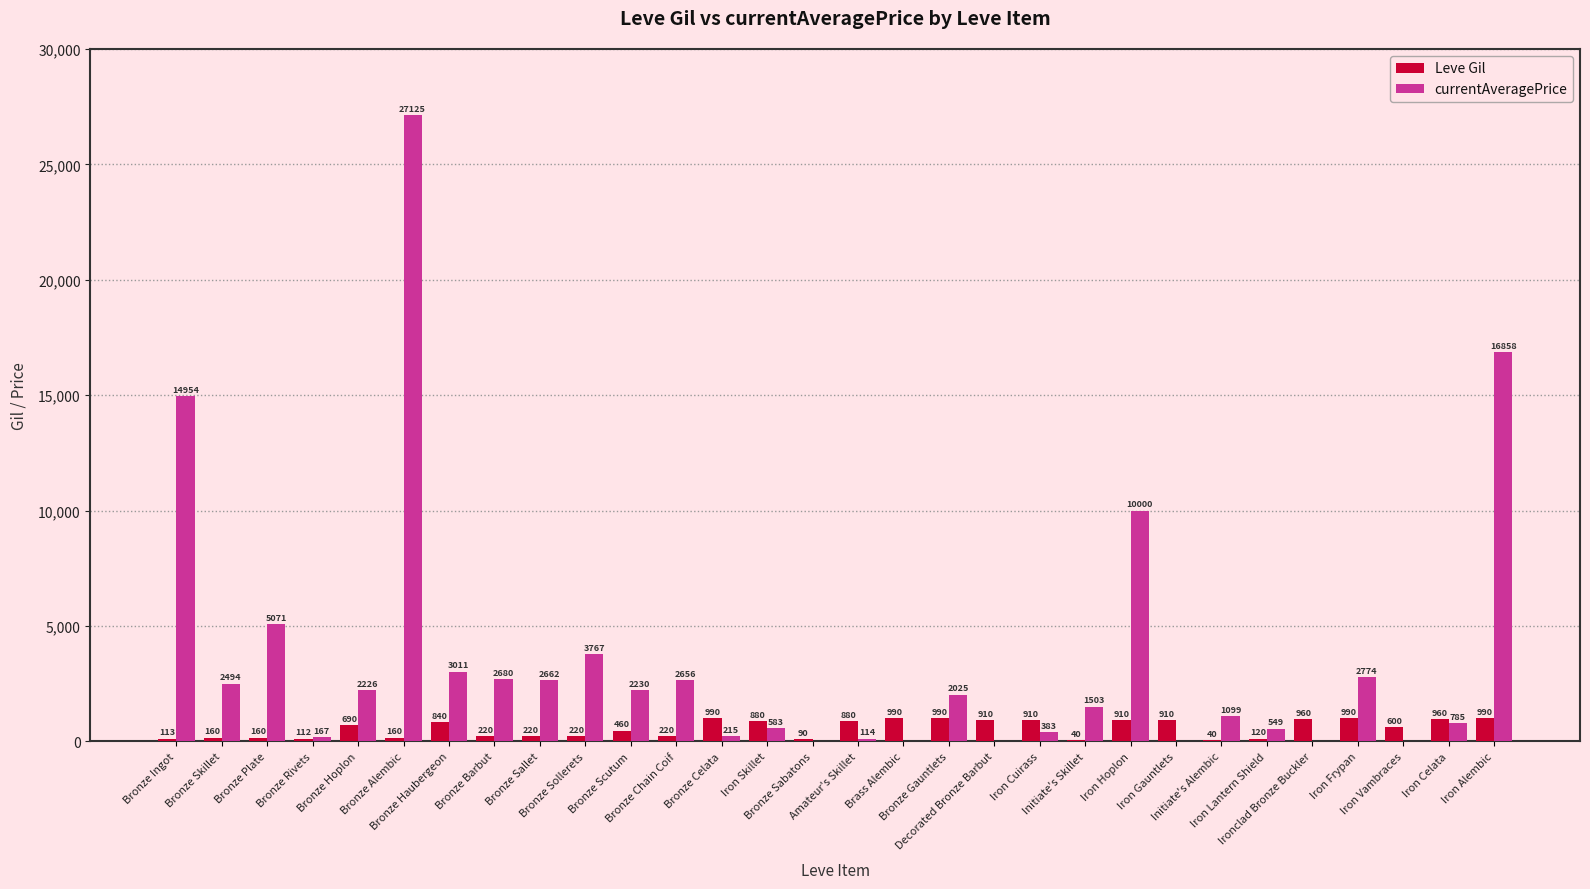

Which series has the largest total across all categories?

currentAveragePrice